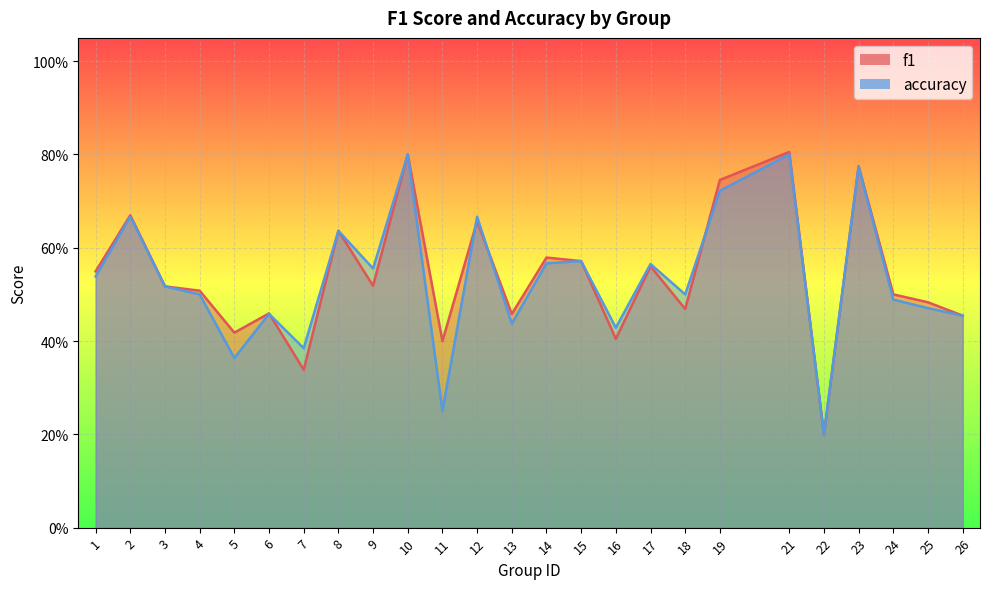

Which series changed the most between 11 and 23?

accuracy